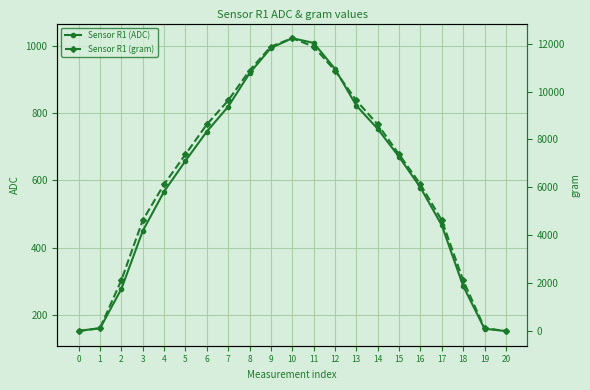

What is the greatest value displayed?

12225